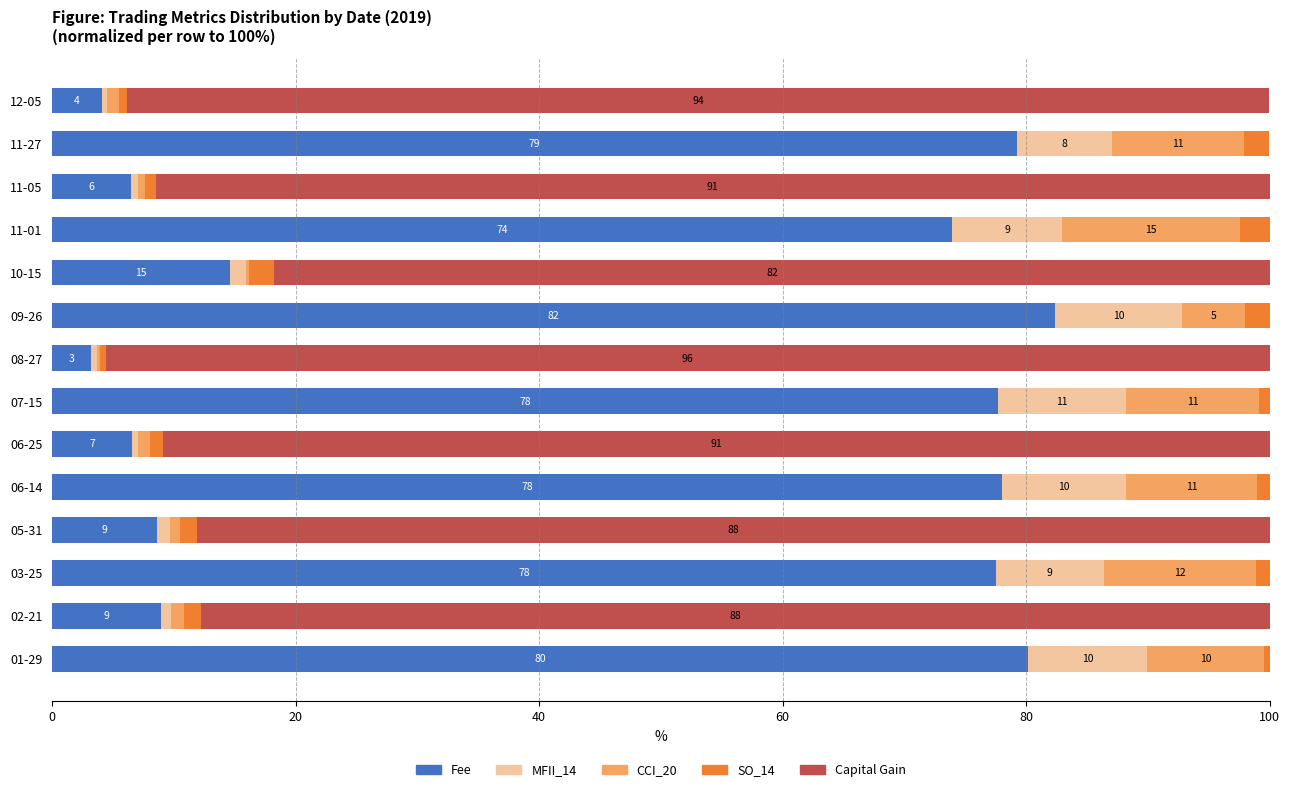

At which label is Fee closest to 42?

10-15